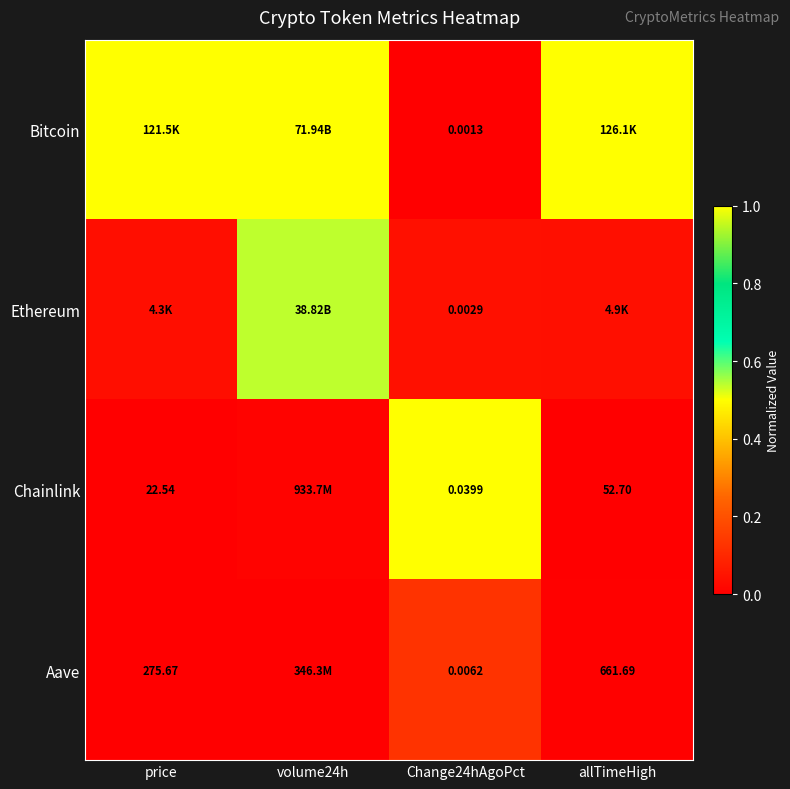

Which has a higher value, volume24h or Change24hAgoPct?

volume24h